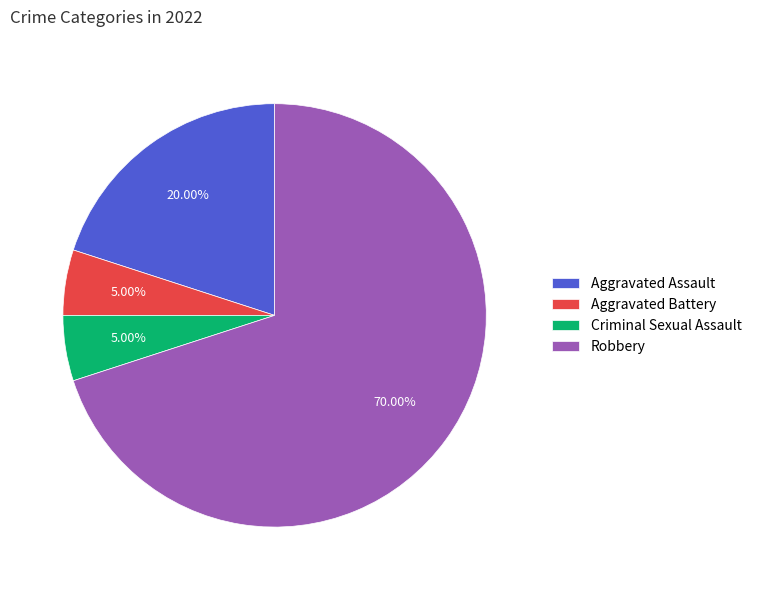

Does Robbery represent more than half of the total?

Yes